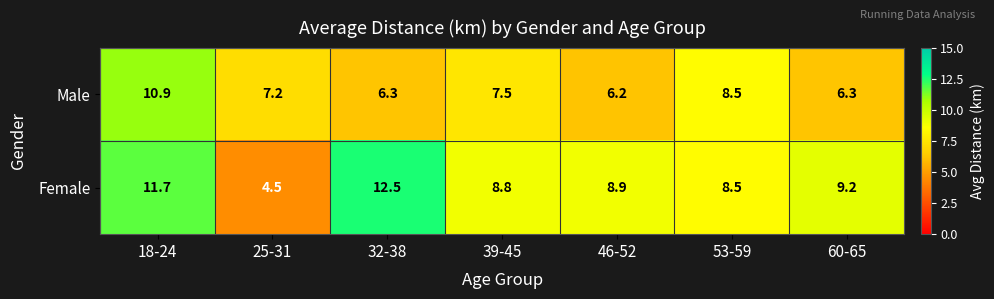

The value of Female at 53-59 is 4.9. True or false?

False